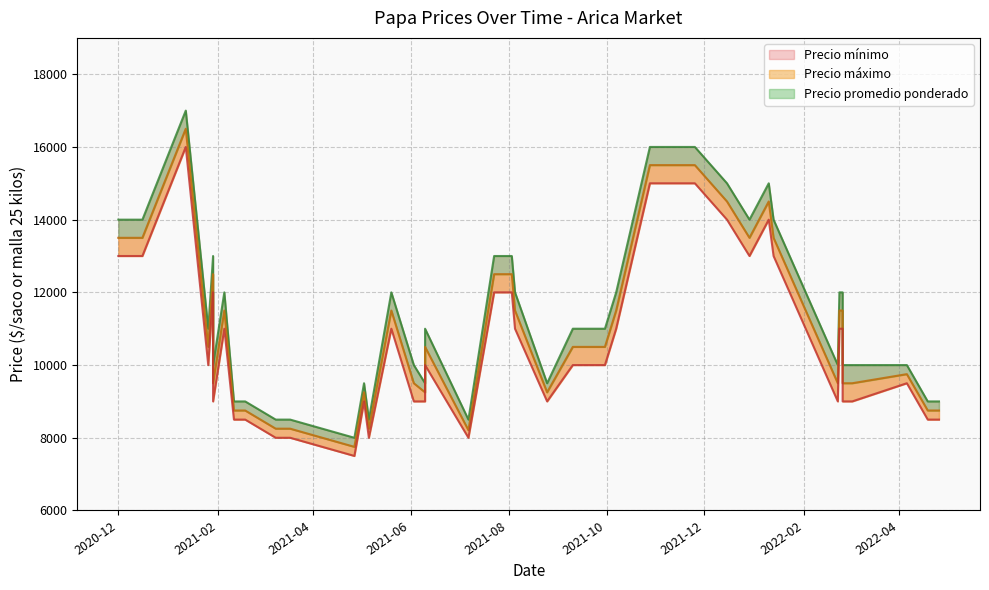

What is the value of the Precio mínimo point at the 16th from the left?

8000